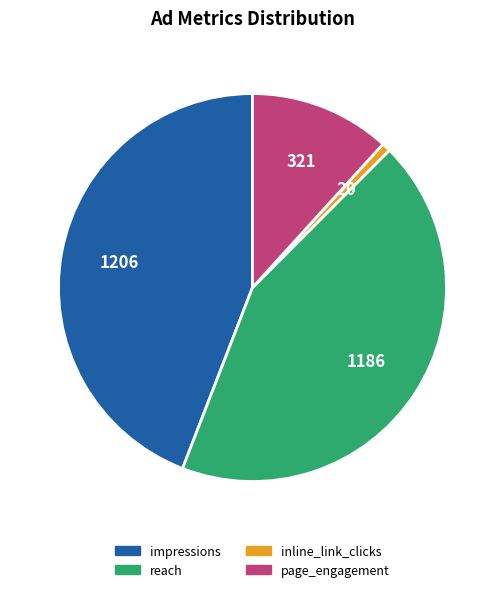

Rank the categories by value from lowest to highest.

inline_link_clicks, page_engagement, reach, impressions